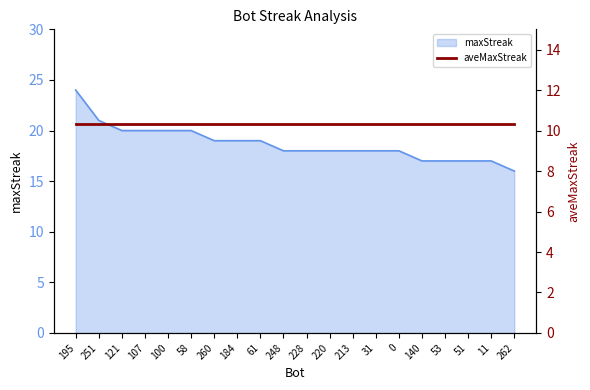

What is the difference between the values at 260 and 262?

3